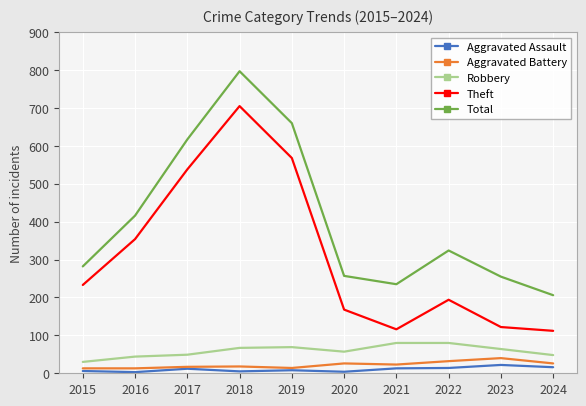

How many interior local peaks does the Total series have?

2